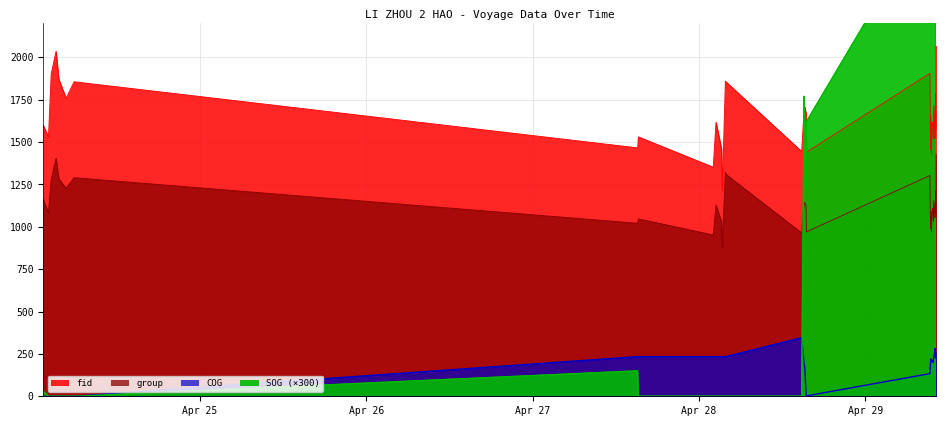

What is the label of the 27th point from the right?

2024-04-27 15:09:00